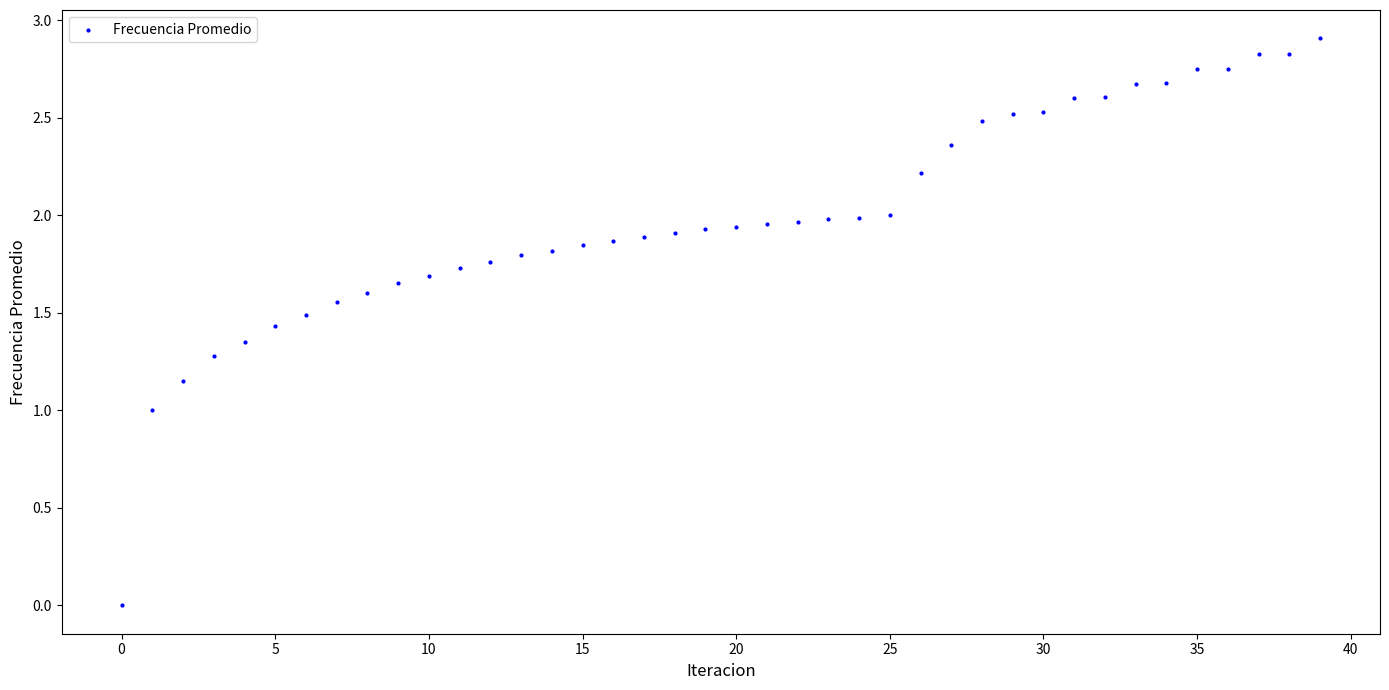

What is the range of Y values (max minus min)?

2.9